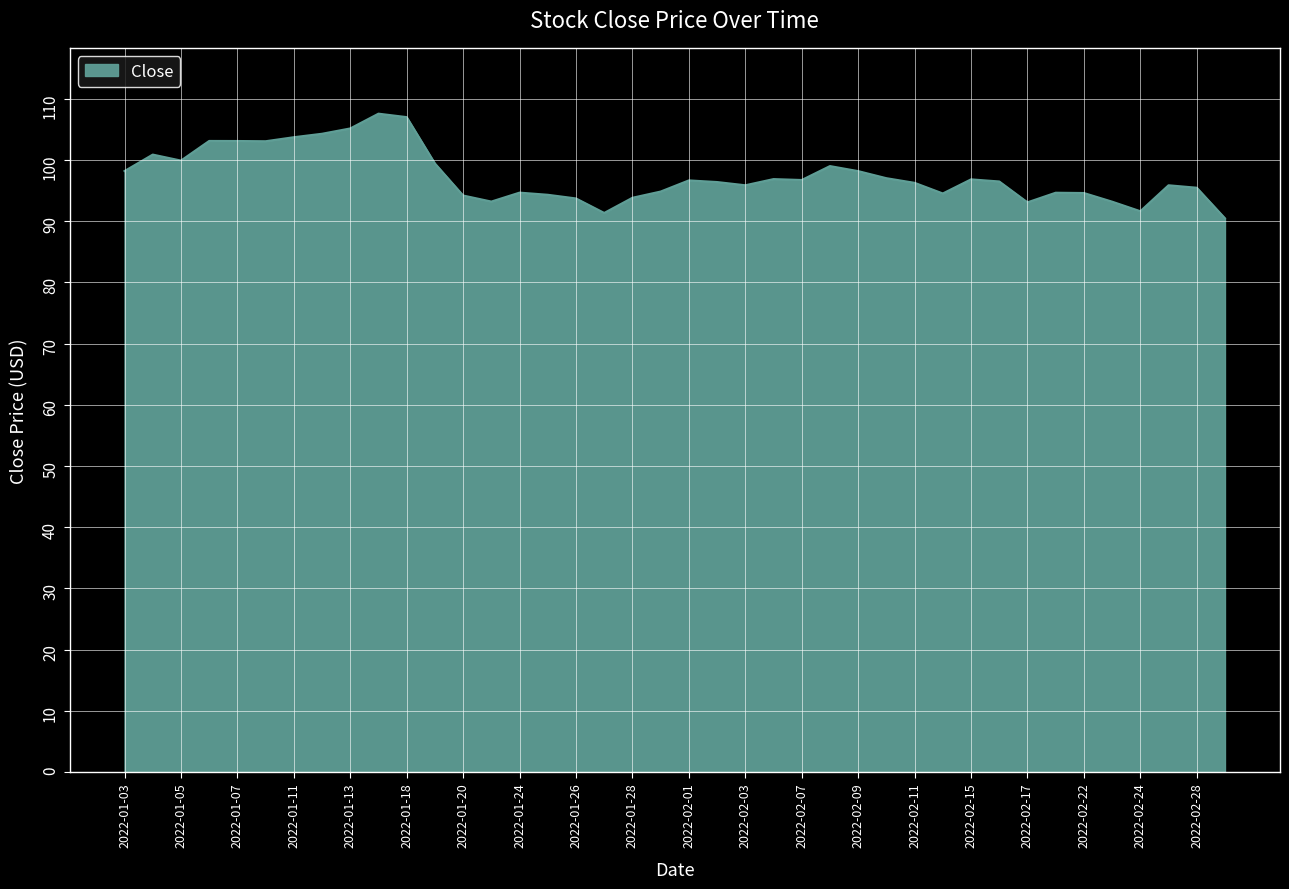

Count the number of data series in this chart.

1